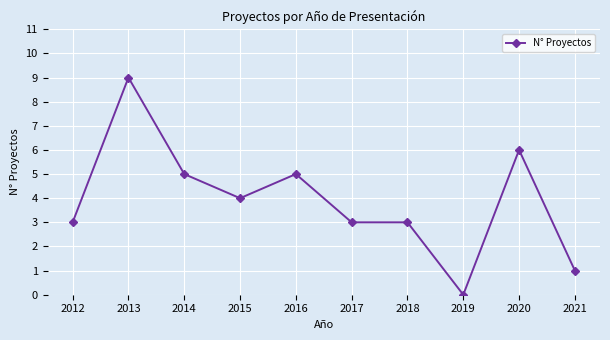

How many lines are shown in the chart?

1